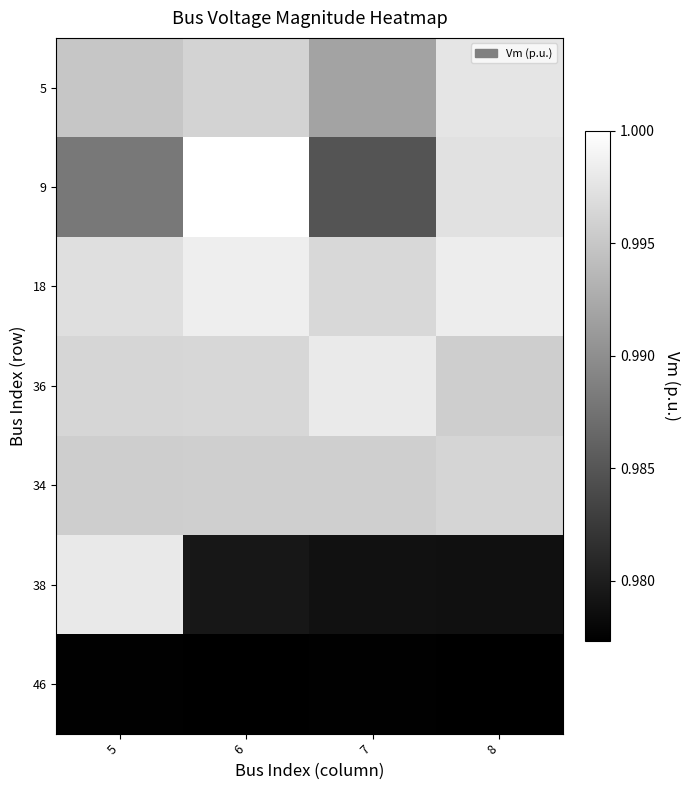

Between 8 and 7, which is larger?

8